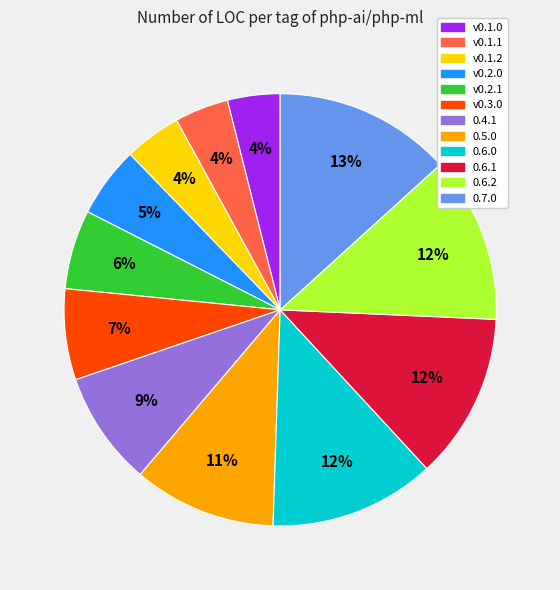

Count the number of slices in the pie.

12